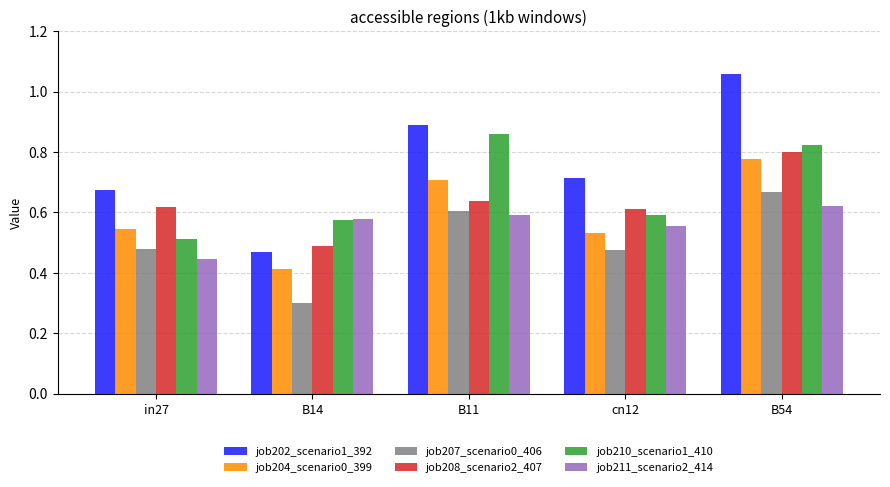

How many bars are there in each group?

6